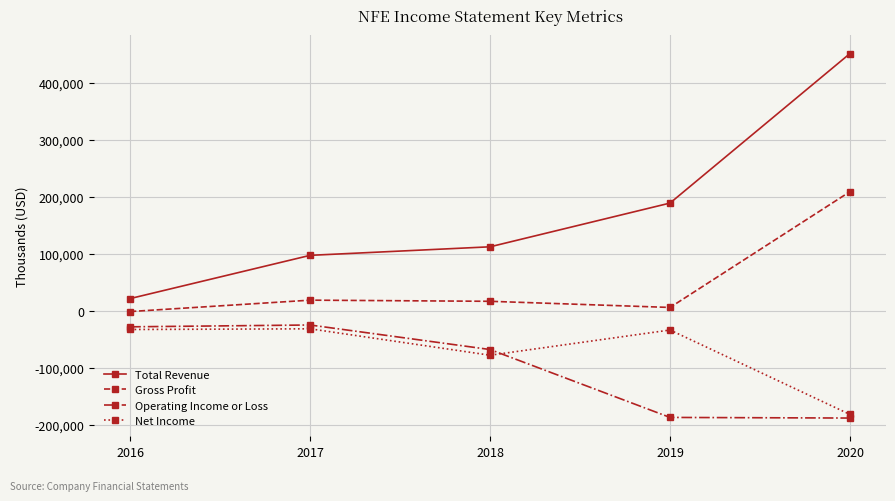

At which category is the sum across all series the highest?

2020